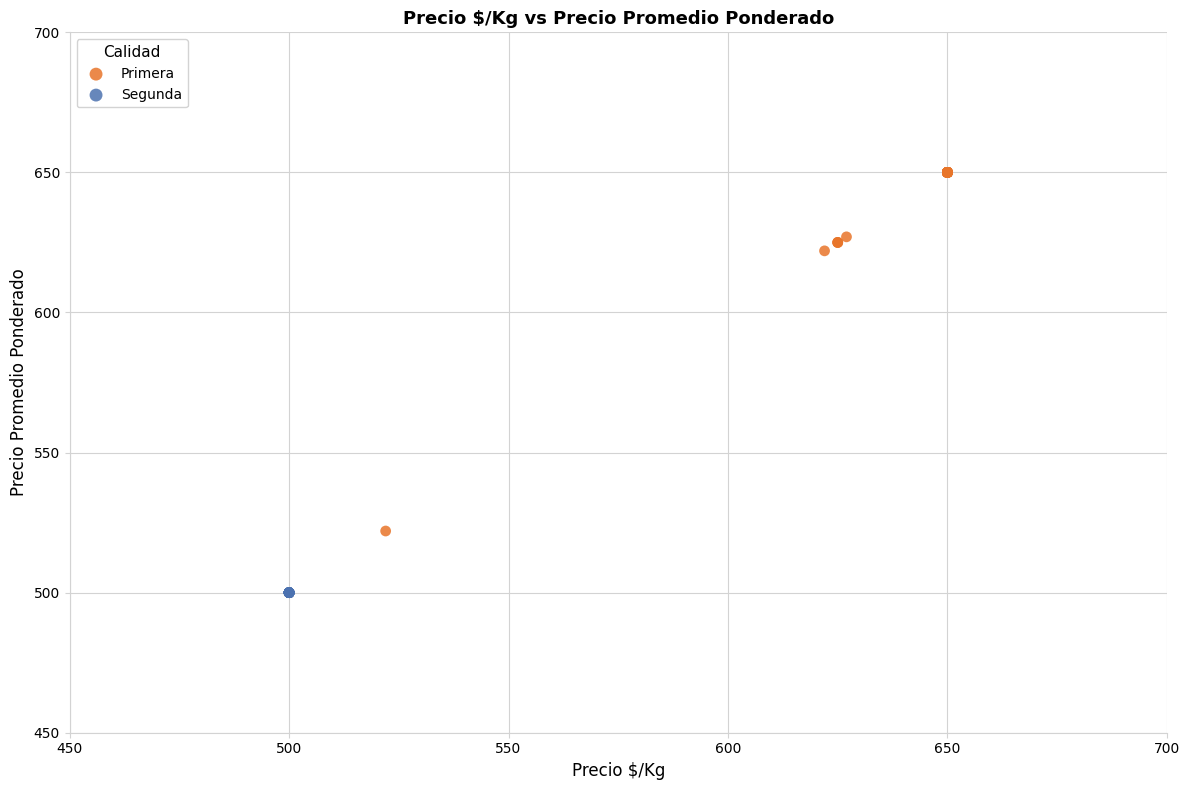

Which series reaches the maximum Y coordinate?

Primera